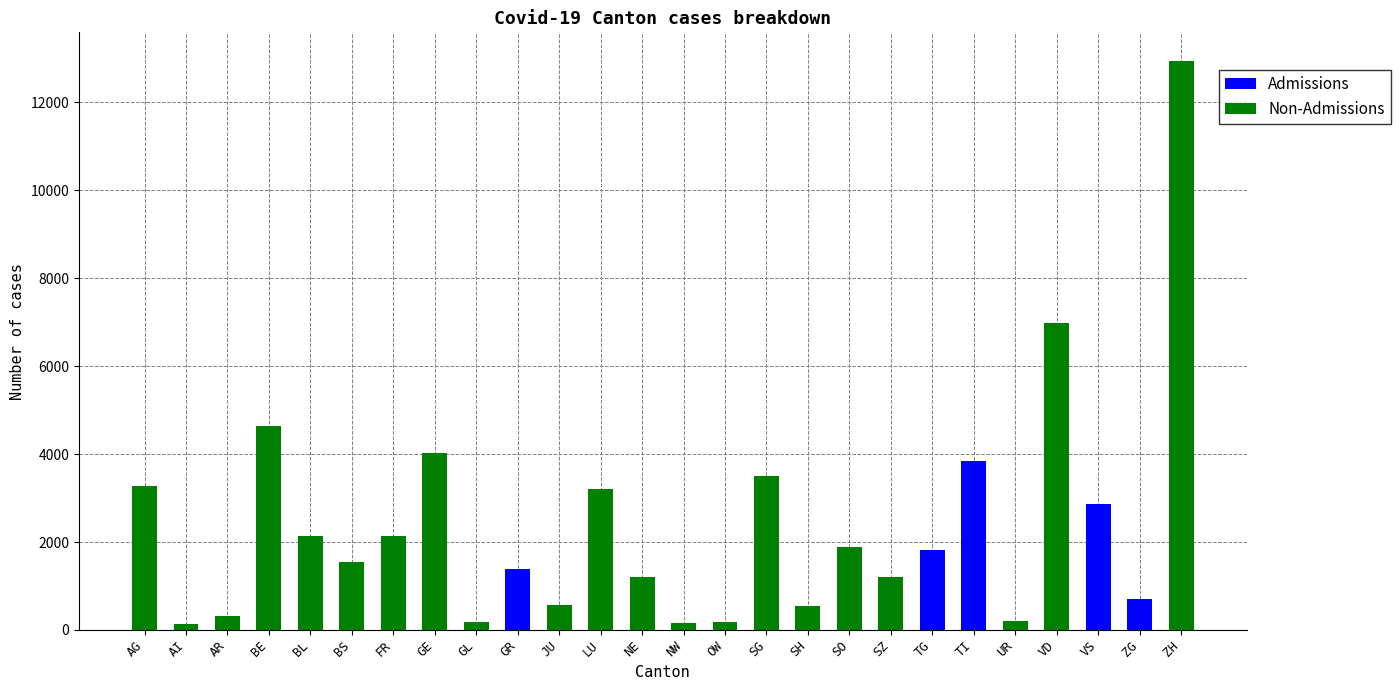

How many data points does each series have?

26